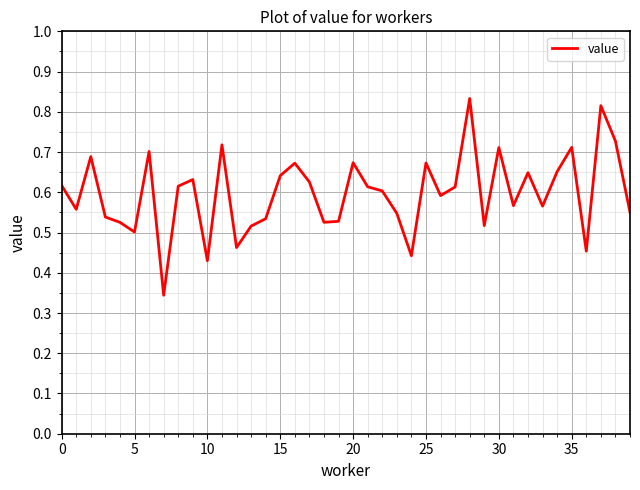

Is it true that the value at 5 is 0.8?

False